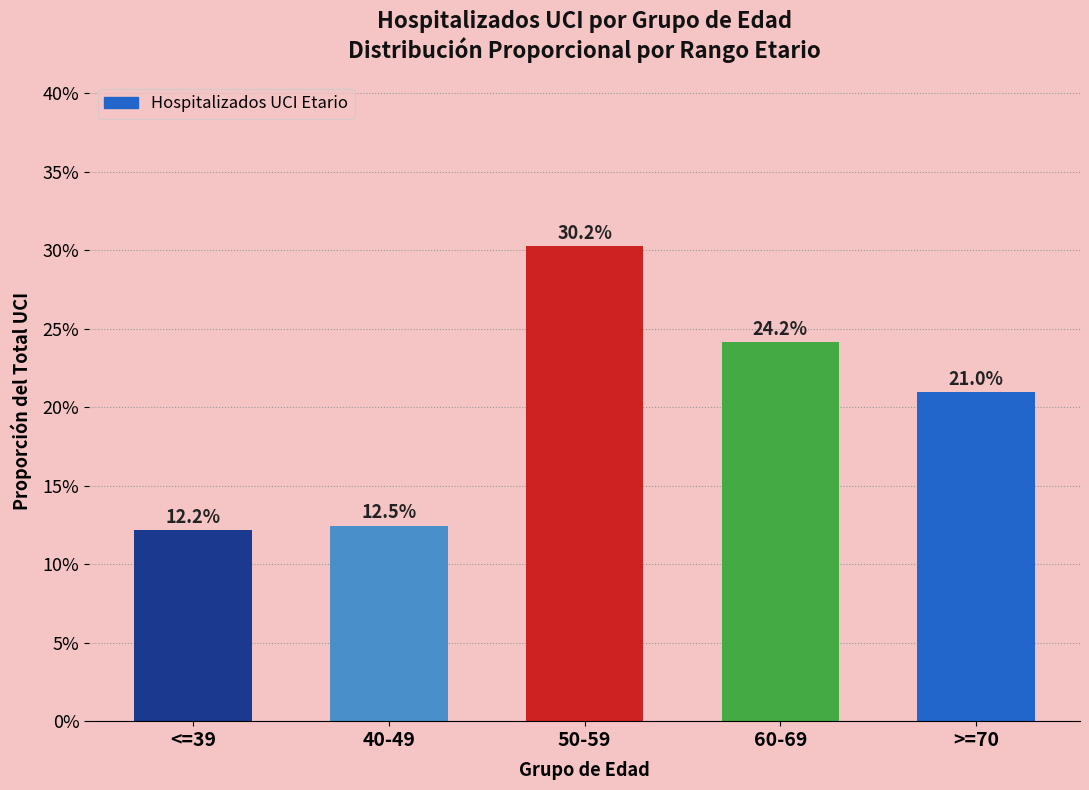

Rank the categories by value from highest to lowest.

50-59, 60-69, >=70, 40-49, <=39